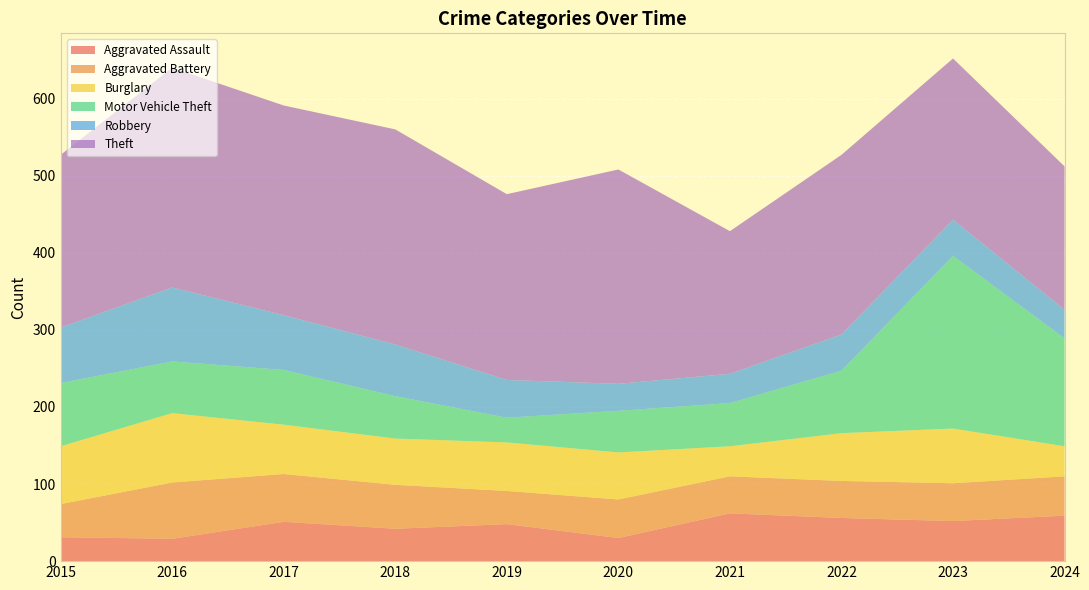

Reading right to left, transcribe all the data shown in this chart.

Aggravated Assault: 59	52	56	62	30	48	42	51	29	31
Aggravated Battery: 51	49	48	48	50	43	57	62	73	43
Burglary: 39	71	62	39	61	63	60	64	90	75
Motor Vehicle Theft: 140	224	81	56	54	32	55	71	67	82
Robbery: 37	47	47	38	35	49	67	71	96	72
Theft: 186	209	233	185	278	241	279	272	285	224